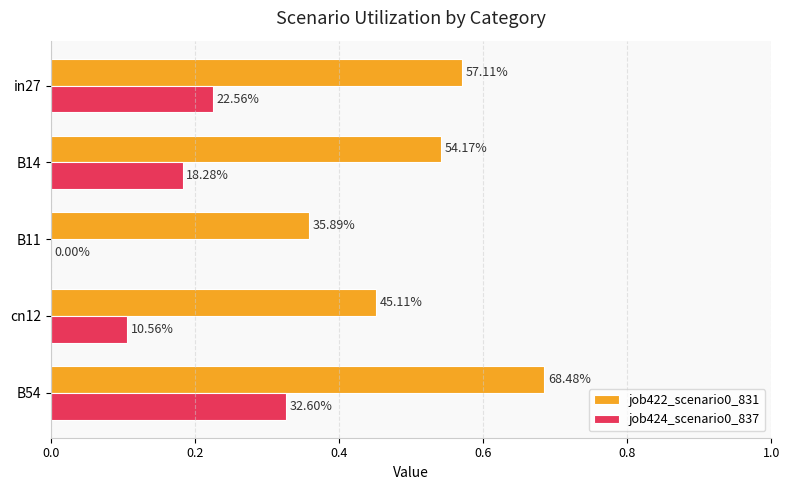

At how many categories does at least one series exceed 0?

5